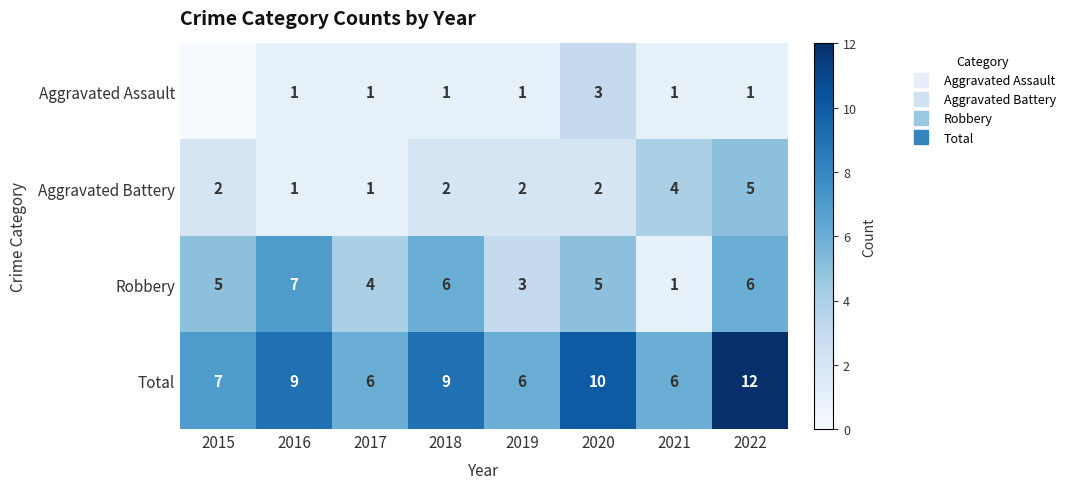

Which has a higher value, 2016 or 2018?

2016